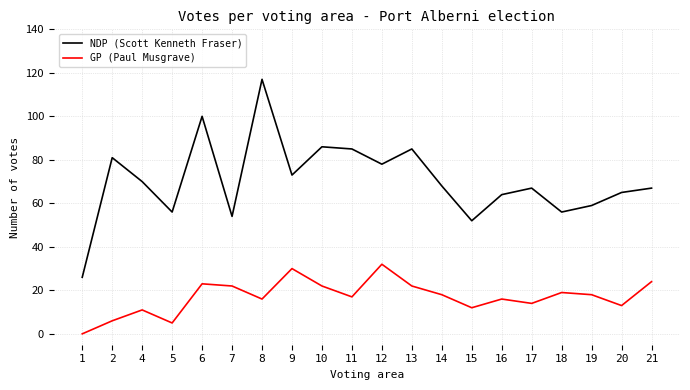

Count the number of categories in the chart.

20